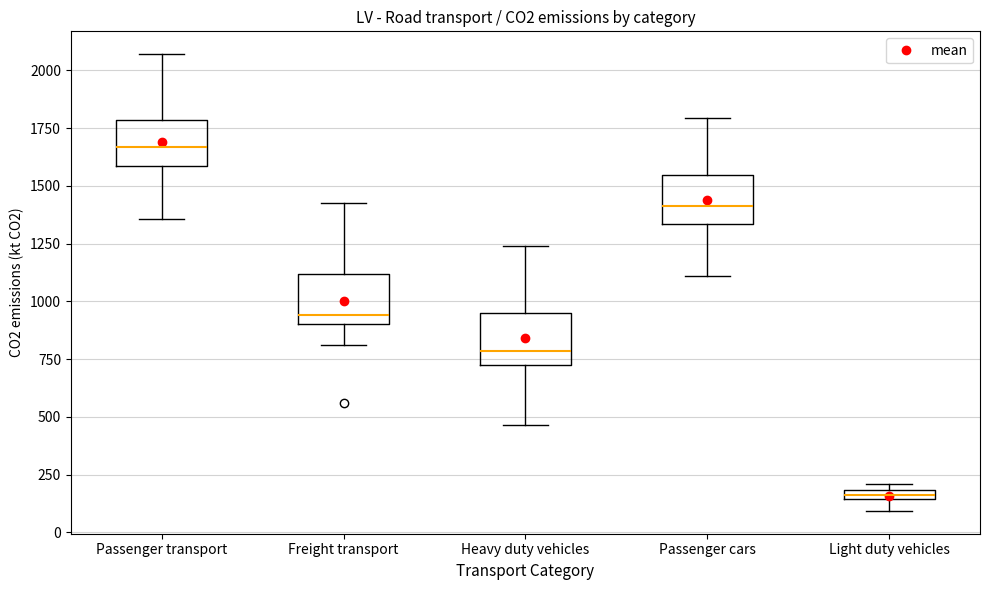

Where is the lower edge of the box for Passenger cars on the y-axis? The values are not printed on the chart, so give them approximately, as read against the axis.

1350